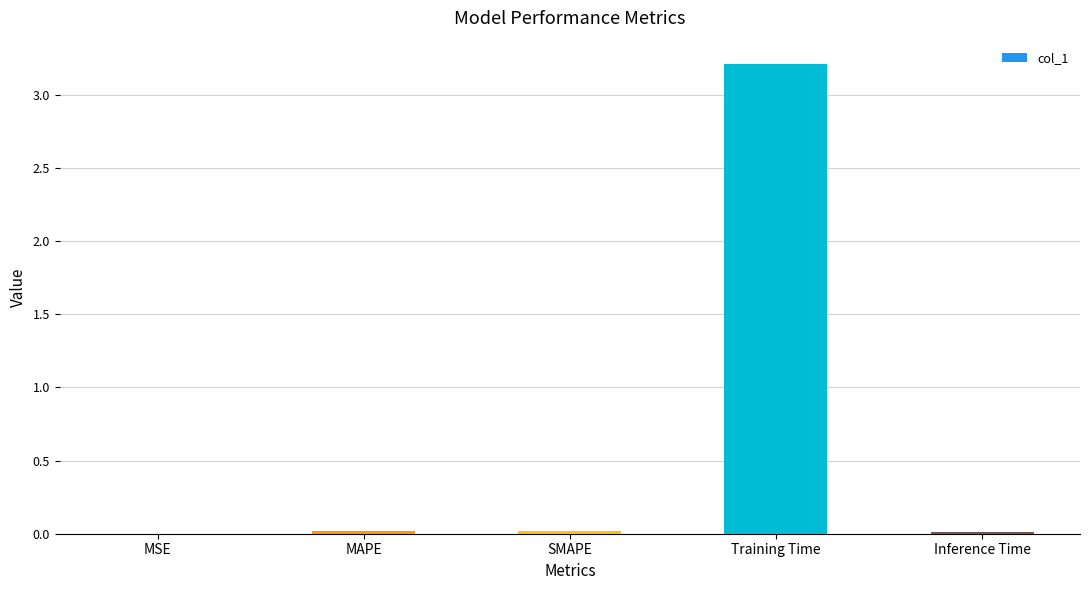

Count the number of data series in this chart.

1